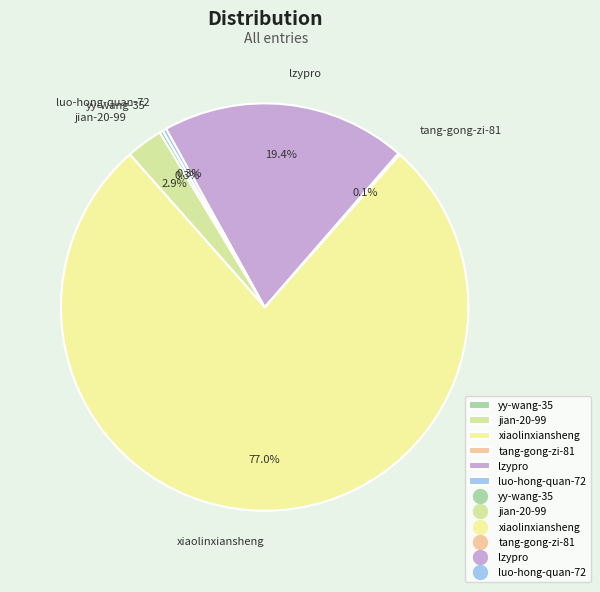

Is there any slice that represents more than half of the pie?

Yes